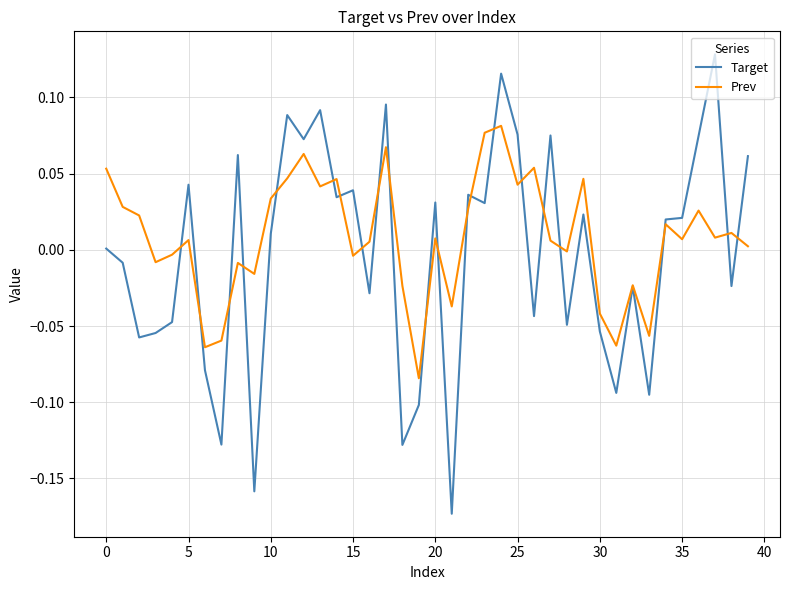

True or false: Prev and Target cross at least once.

True